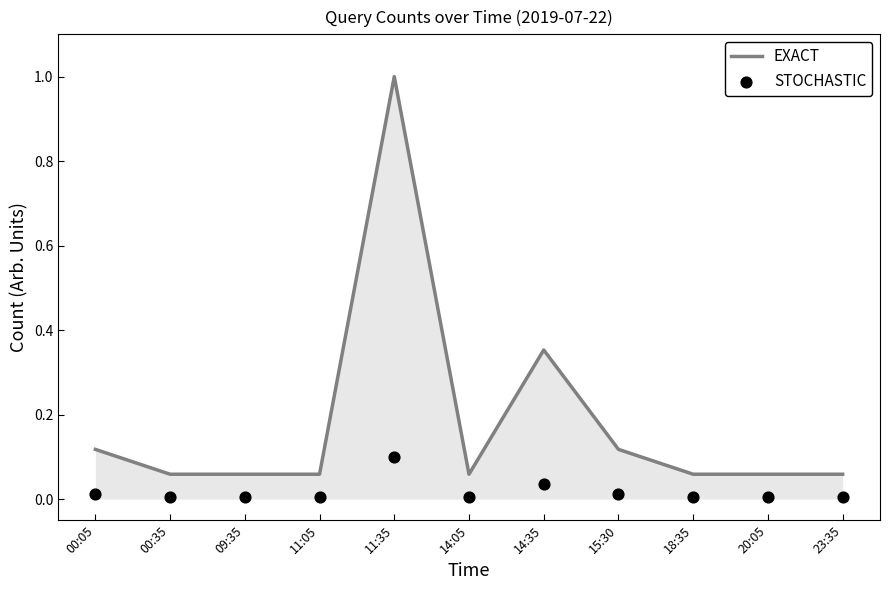

What is the total value across all series at 11:05?

0.1